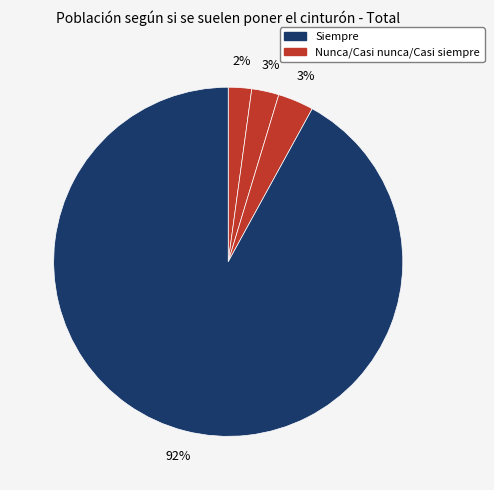

Count the number of slices in the pie.

4